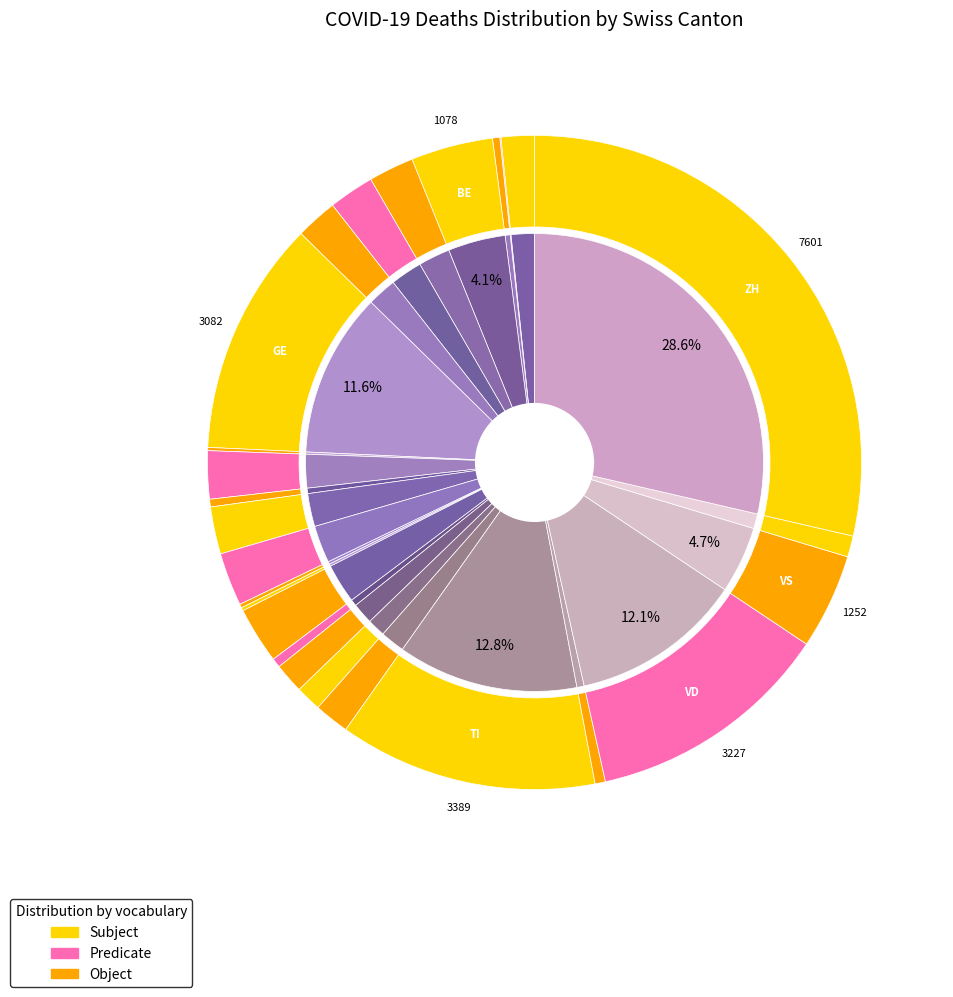

To the nearest percent, what is the average slice percentage?

4%